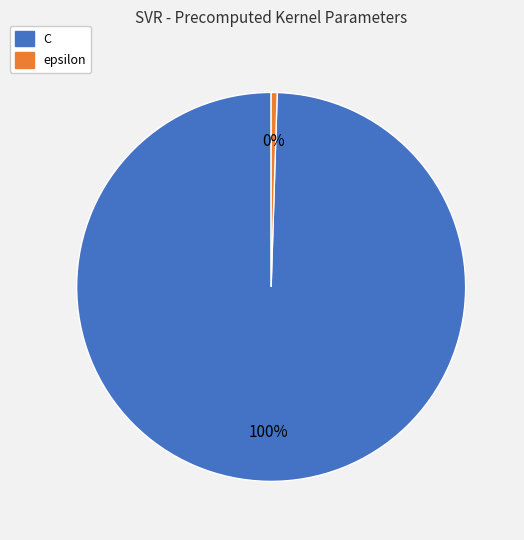

What is the largest slice in the pie chart?

C